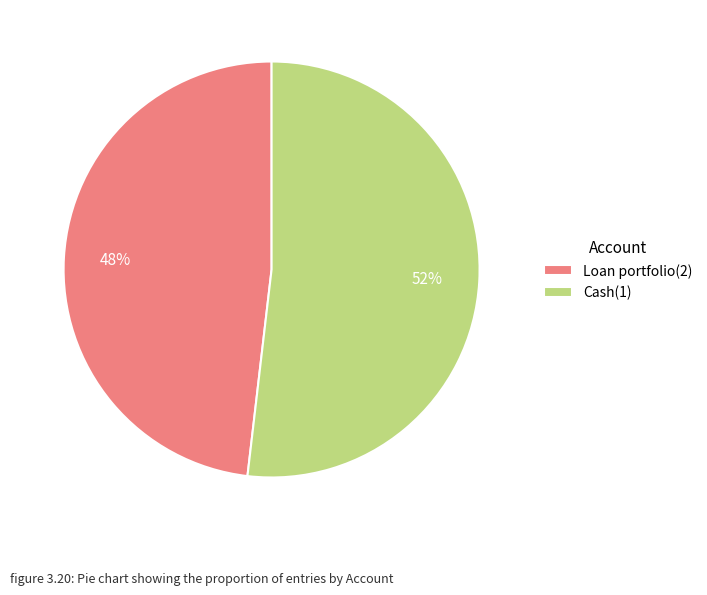

True or false: Cash(1) accounts for 52% of the total.

True